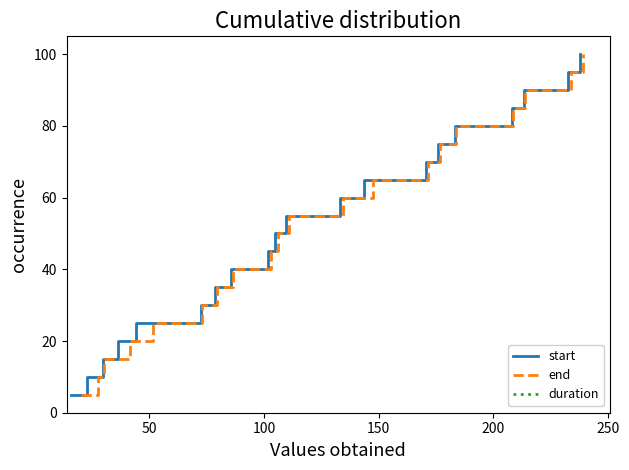

What is the difference between the maximum and minimum values in the duration series?

95.0